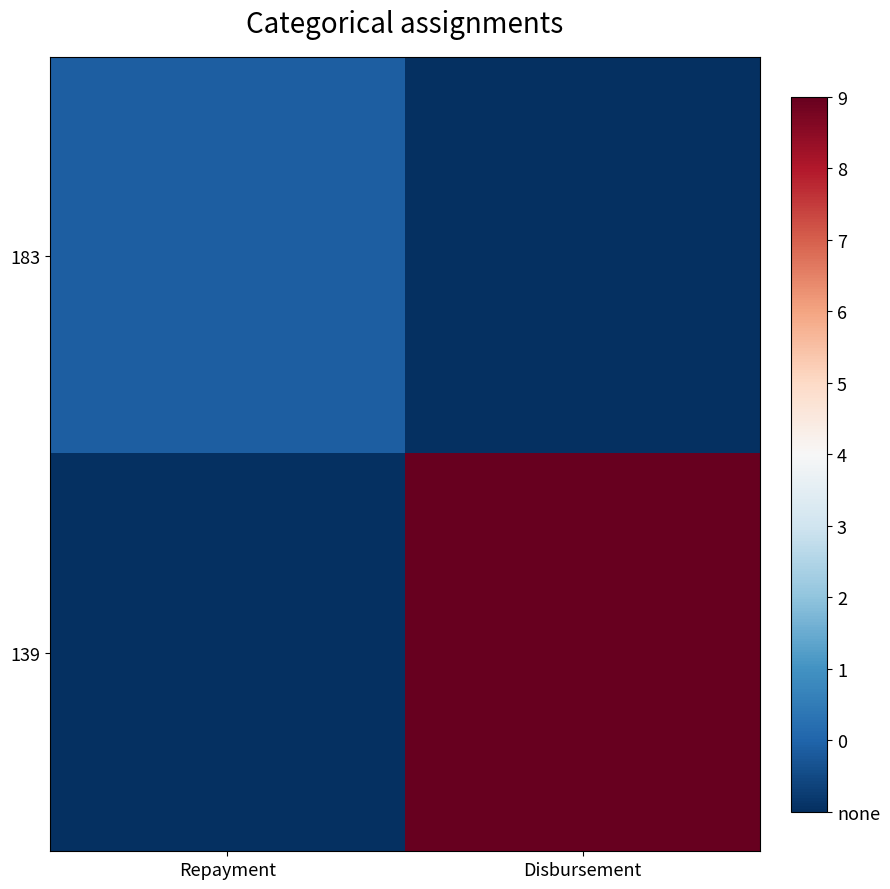

What is the spread (max minus min) of values at Disbursement?

10000.0